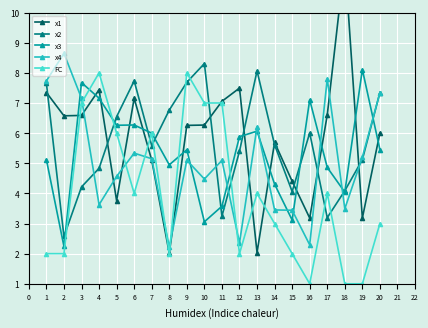

What is the value of the x2 point at the 13th from the left?

8.1